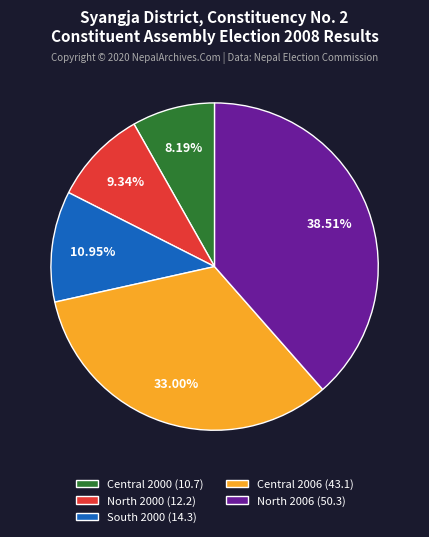

To the nearest percent, what percentage of the pie is South 2000?

11%